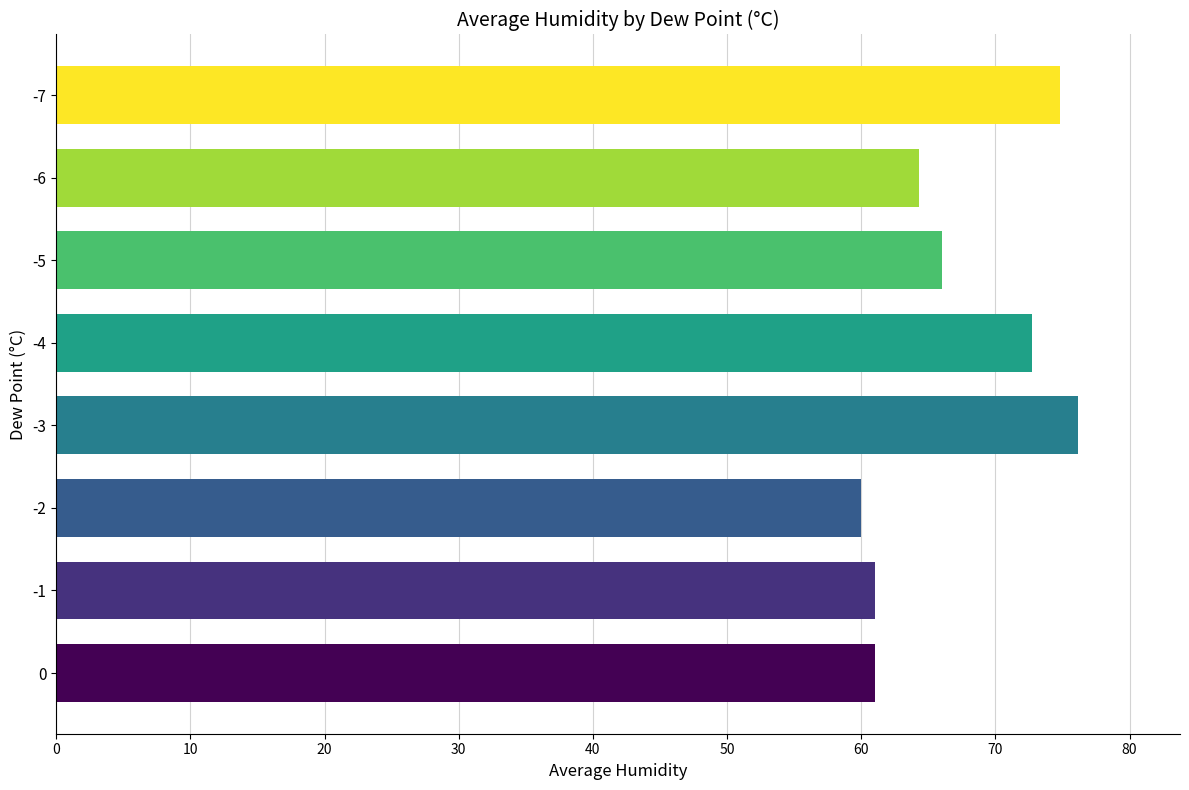

What is the ratio of the value at -5 to the value at -6?

1.0